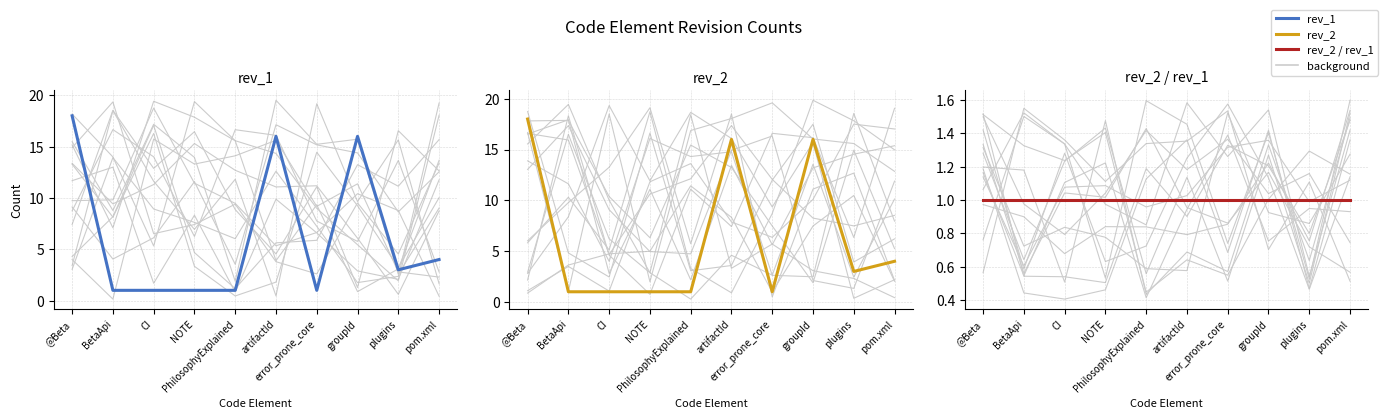

Which label corresponds to the largest value in the chart?

@Beta